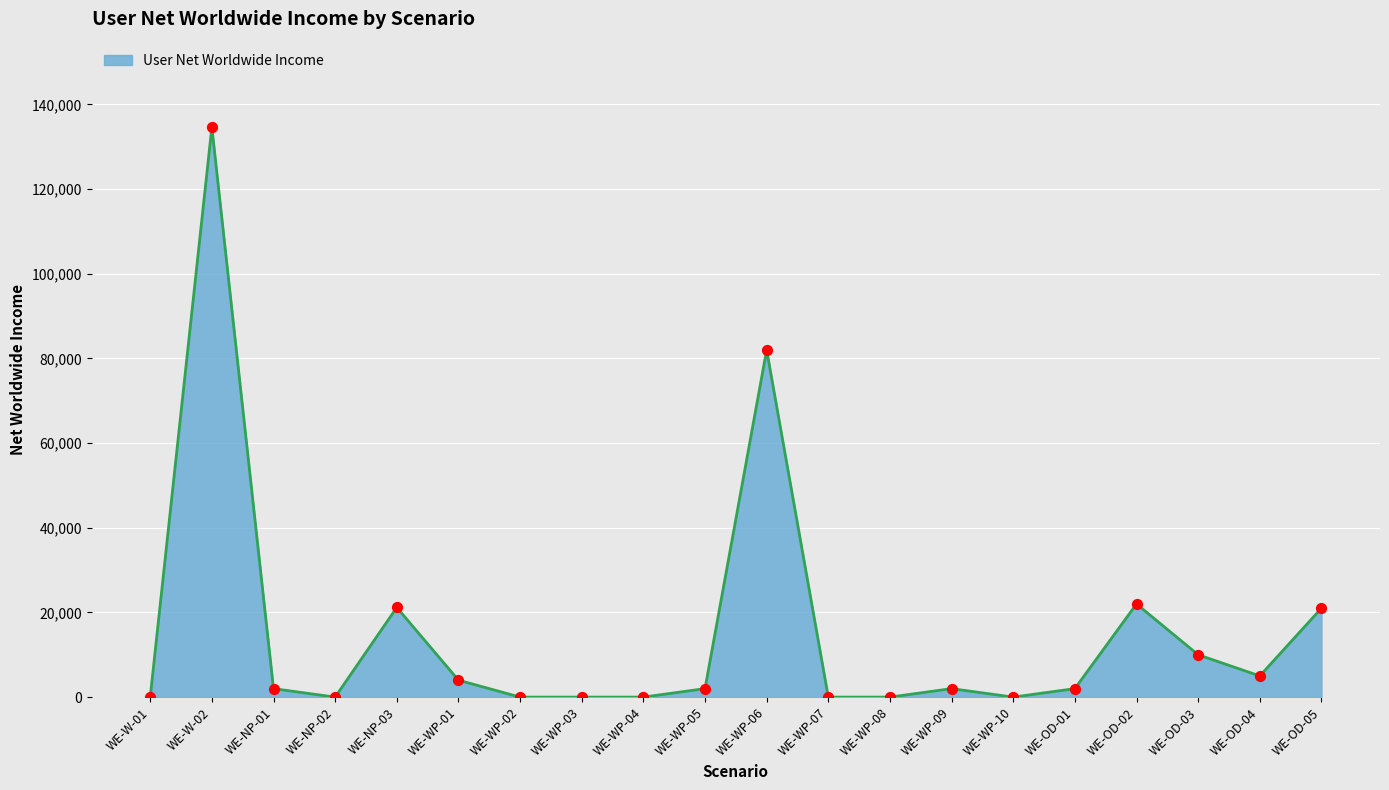

Which has a higher value, WE-OD-01 or WE-W-02?

WE-W-02